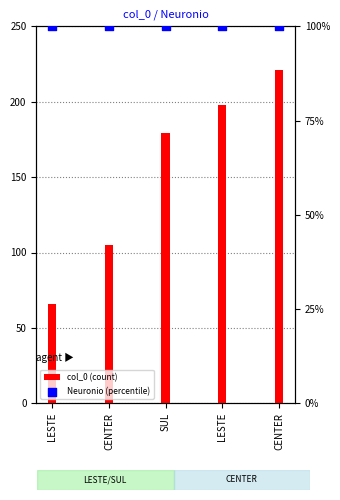

Which series reaches the minimum Y coordinate?

col_0